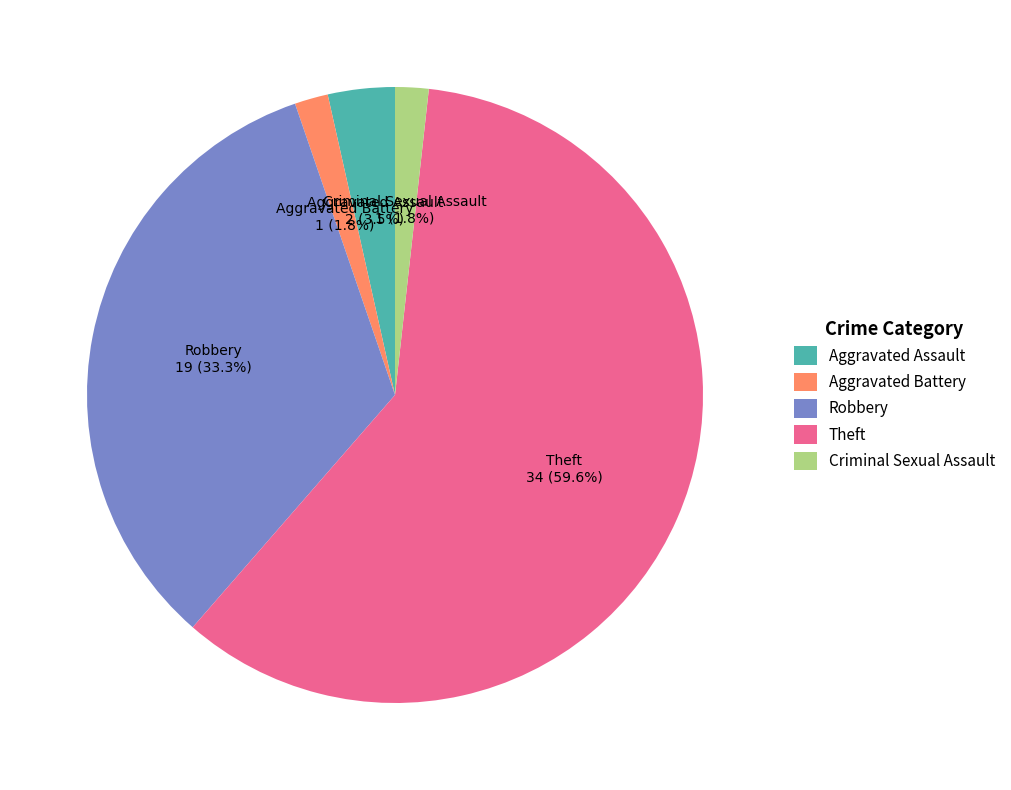

What is the largest slice in the pie chart?

Theft